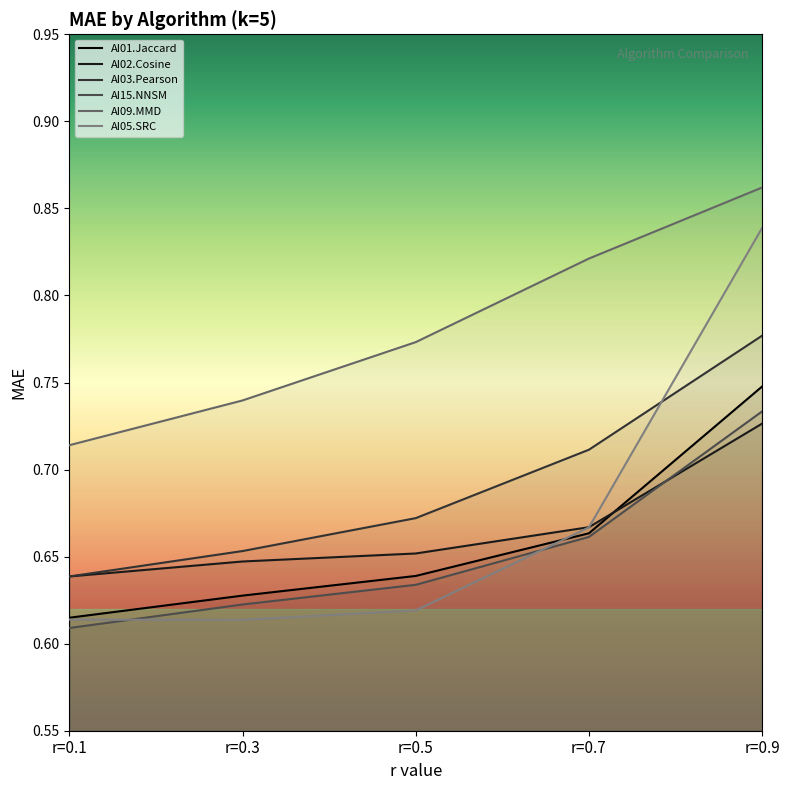

True or false: AI02.Cosine and AI15.NNSM cross at least once.

True